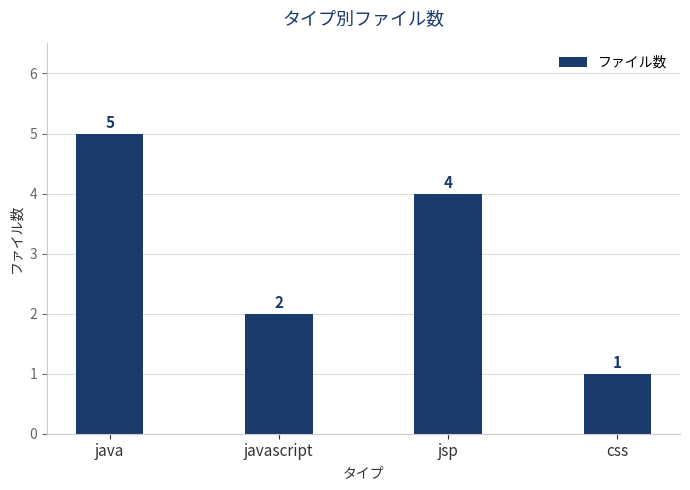

Read the value at javascript.

2